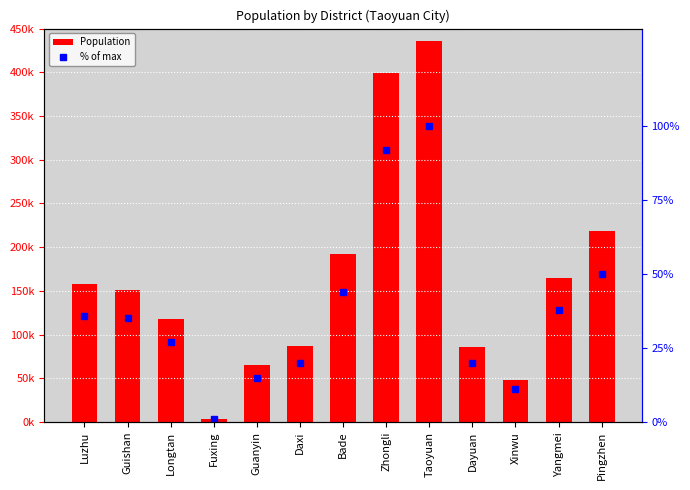

What is the difference between the second highest and second lowest values in the Population series?

351051